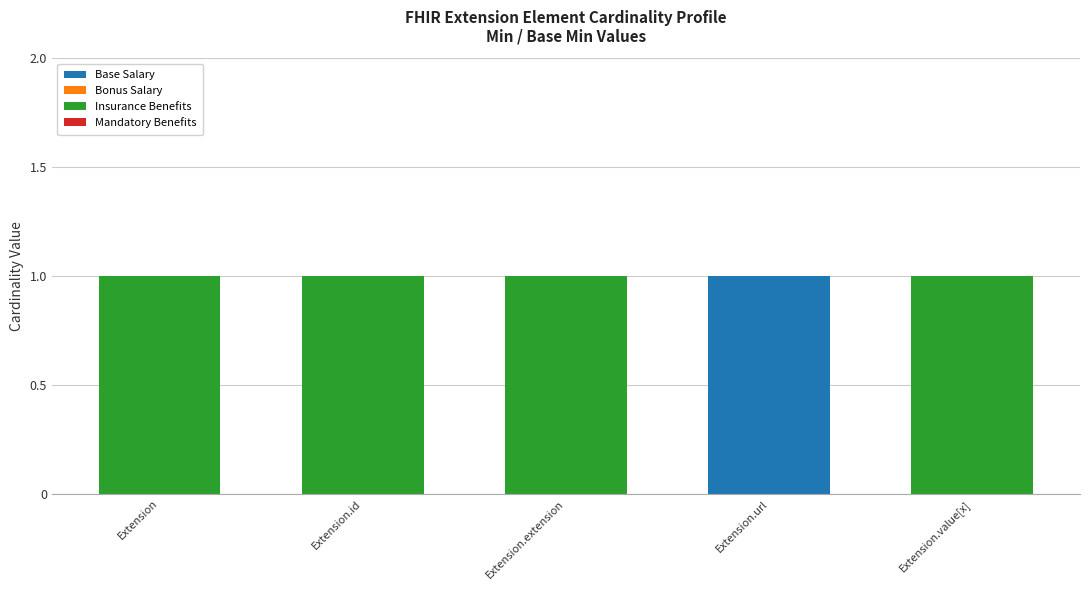

Count the Base Salary values in the range 0 to 1.

5